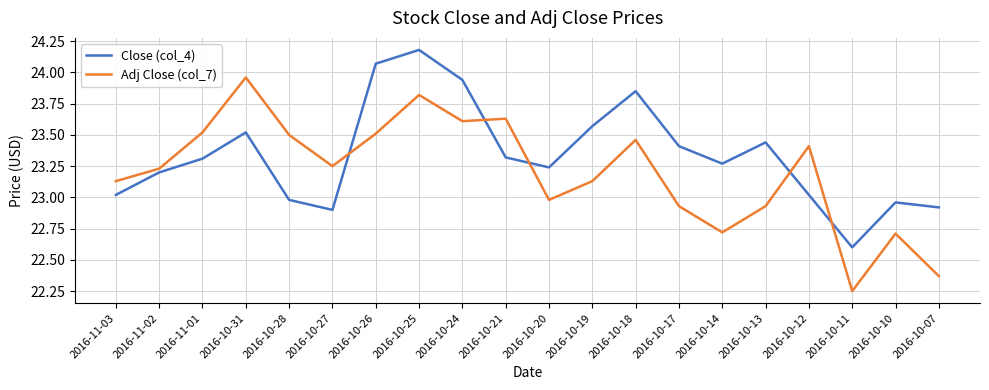

Does the chart display data point markers on the line(s)?

No